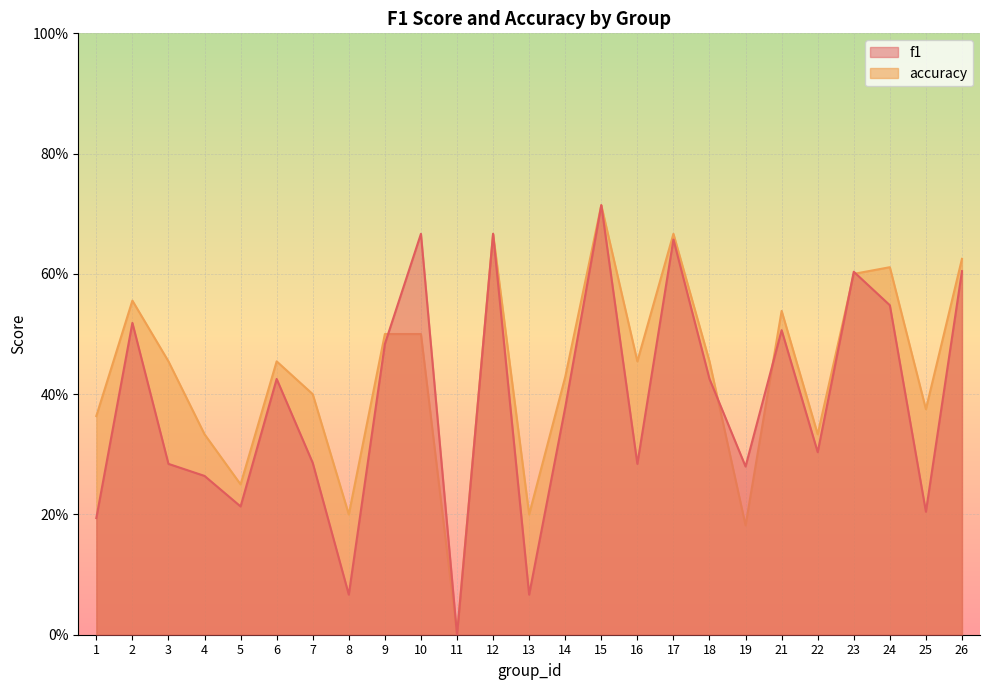

What are all the series names shown in the legend?

f1, accuracy